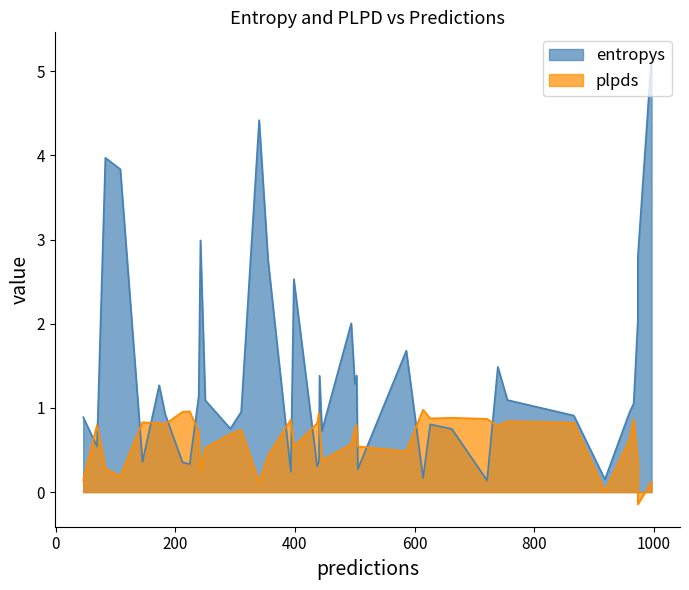

Where does the entropys series first go above 1?

3